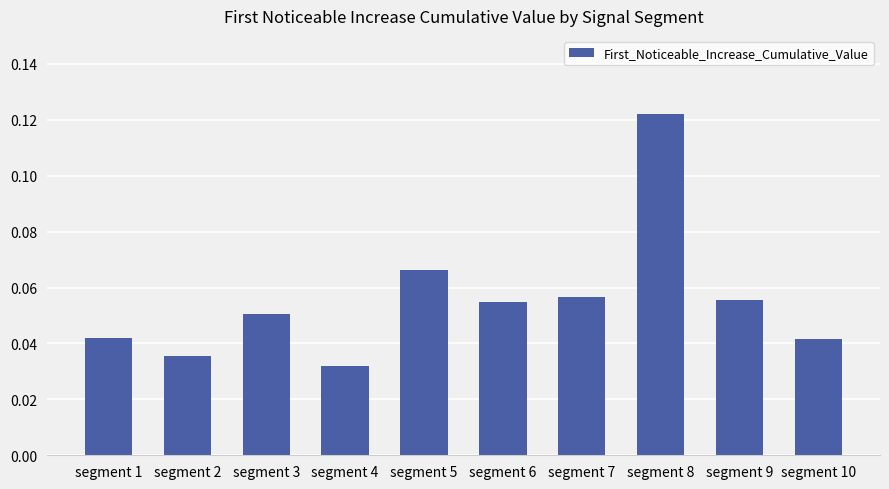

Between segment 6 and segment 10, which is larger?

segment 6